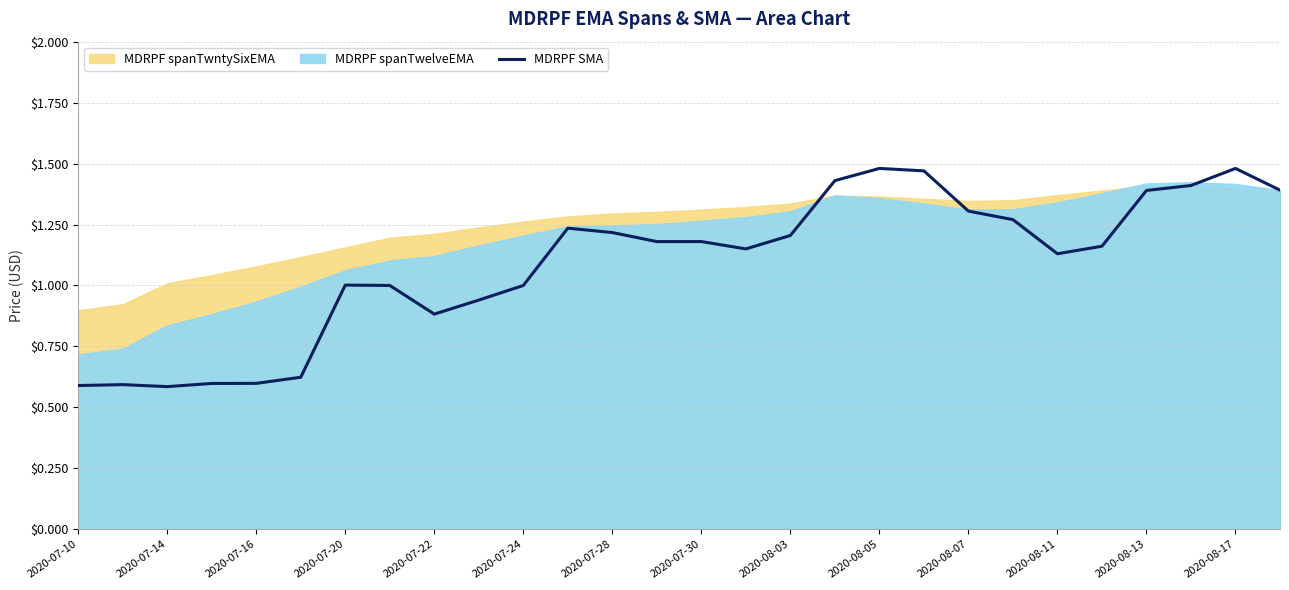

What is the sum of all values?

30.5